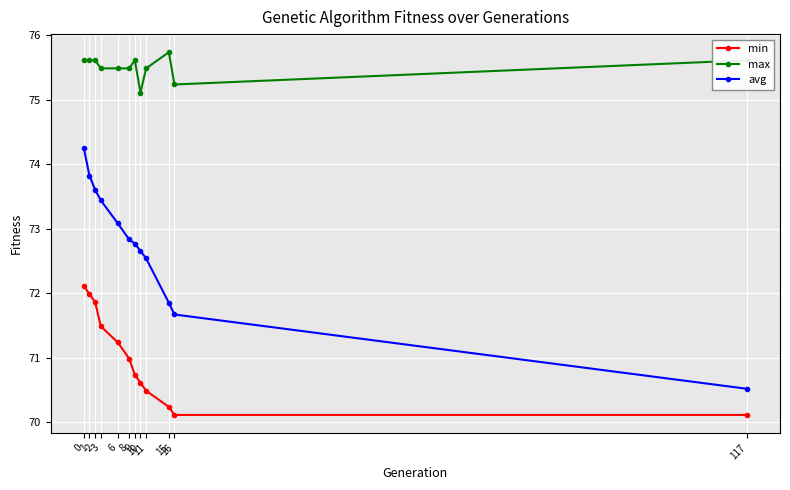

What is the lowest value of the max series?

75.1